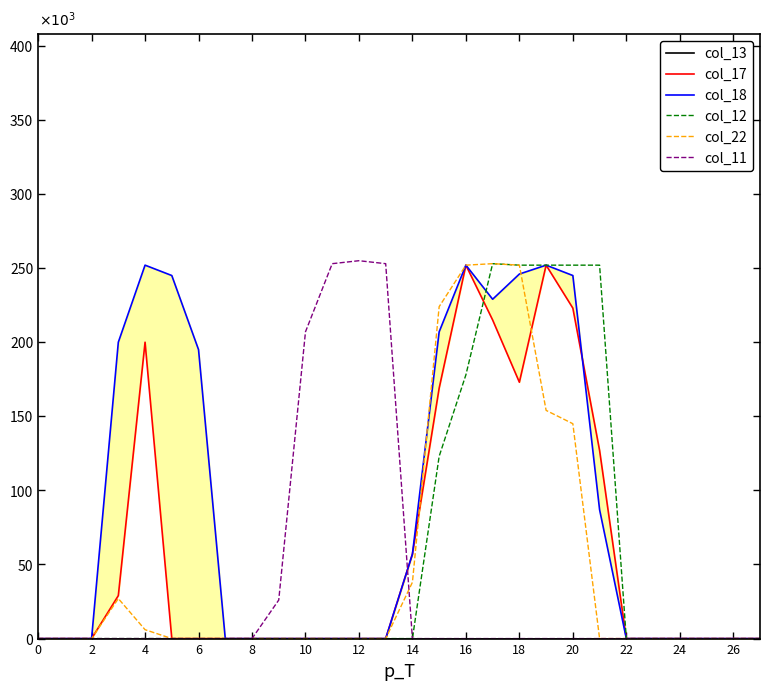

How many interior local peaks does the col_17 series have?

3